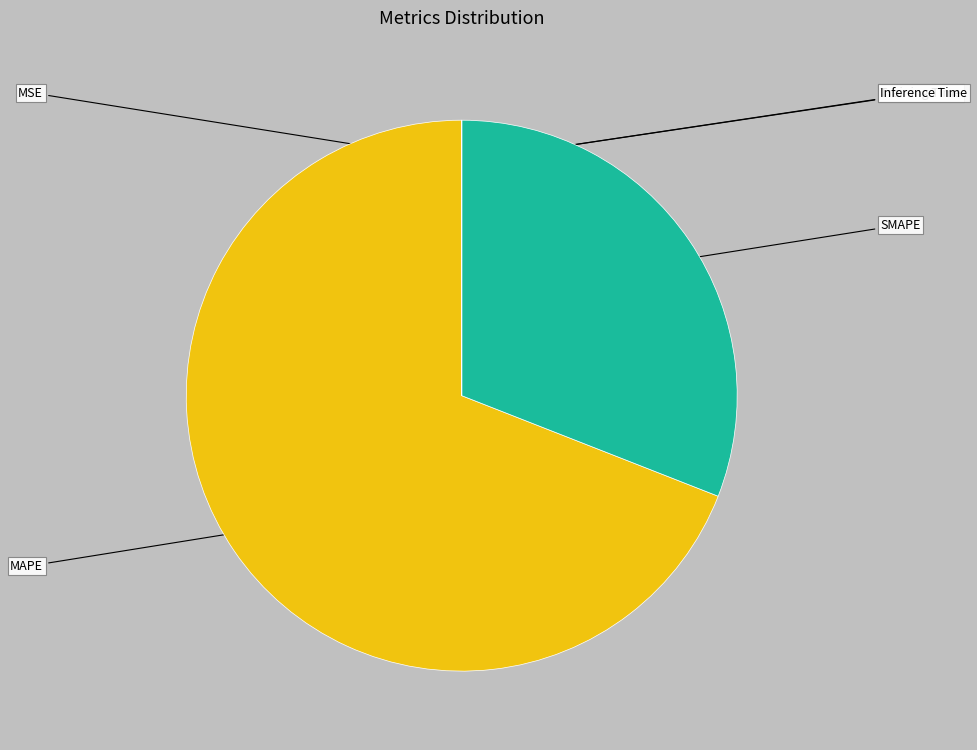

Which category accounts for the majority?

MAPE